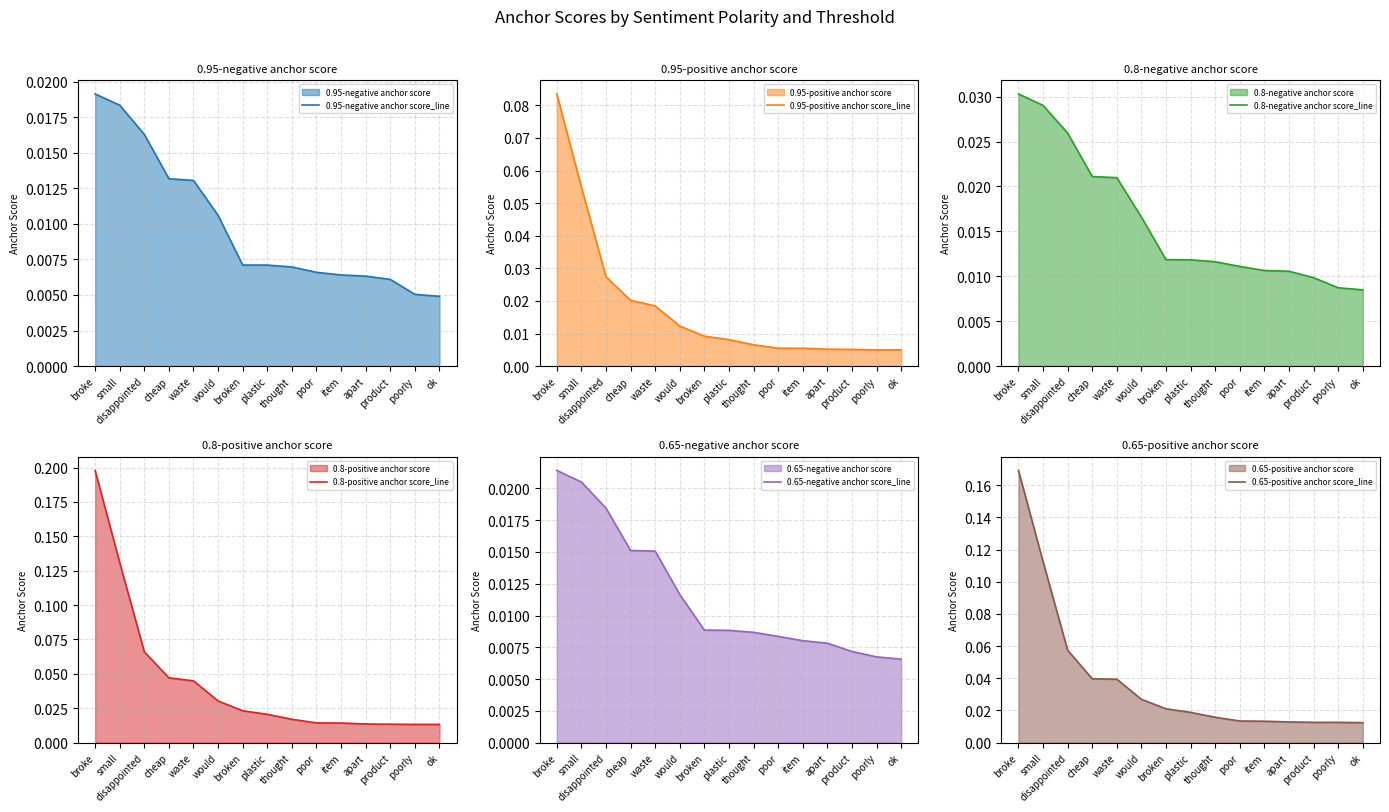

Reading left to right, extract all data points from this chart.

0.95-negative anchor score_line: broke=0.0	small=0.0	disappointed=0.0	cheap=0.0	waste=0.0	would=0.0	broken=0.0	plastic=0.0	thought=0.0	poor=0.0	item=0.0	apart=0.0	product=0.0	poorly=0.0	ok=0.0
0.95-positive anchor score_line: broke=0.1	small=0.1	disappointed=0.0	cheap=0.0	waste=0.0	would=0.0	broken=0.0	plastic=0.0	thought=0.0	poor=0.0	item=0.0	apart=0.0	product=0.0	poorly=0.0	ok=0.0
0.8-negative anchor score_line: broke=0.0	small=0.0	disappointed=0.0	cheap=0.0	waste=0.0	would=0.0	broken=0.0	plastic=0.0	thought=0.0	poor=0.0	item=0.0	apart=0.0	product=0.0	poorly=0.0	ok=0.0
0.8-positive anchor score_line: broke=0.2	small=0.1	disappointed=0.1	cheap=0.0	waste=0.0	would=0.0	broken=0.0	plastic=0.0	thought=0.0	poor=0.0	item=0.0	apart=0.0	product=0.0	poorly=0.0	ok=0.0
0.65-negative anchor score_line: broke=0.0	small=0.0	disappointed=0.0	cheap=0.0	waste=0.0	would=0.0	broken=0.0	plastic=0.0	thought=0.0	poor=0.0	item=0.0	apart=0.0	product=0.0	poorly=0.0	ok=0.0
0.65-positive anchor score_line: broke=0.2	small=0.1	disappointed=0.1	cheap=0.0	waste=0.0	would=0.0	broken=0.0	plastic=0.0	thought=0.0	poor=0.0	item=0.0	apart=0.0	product=0.0	poorly=0.0	ok=0.0